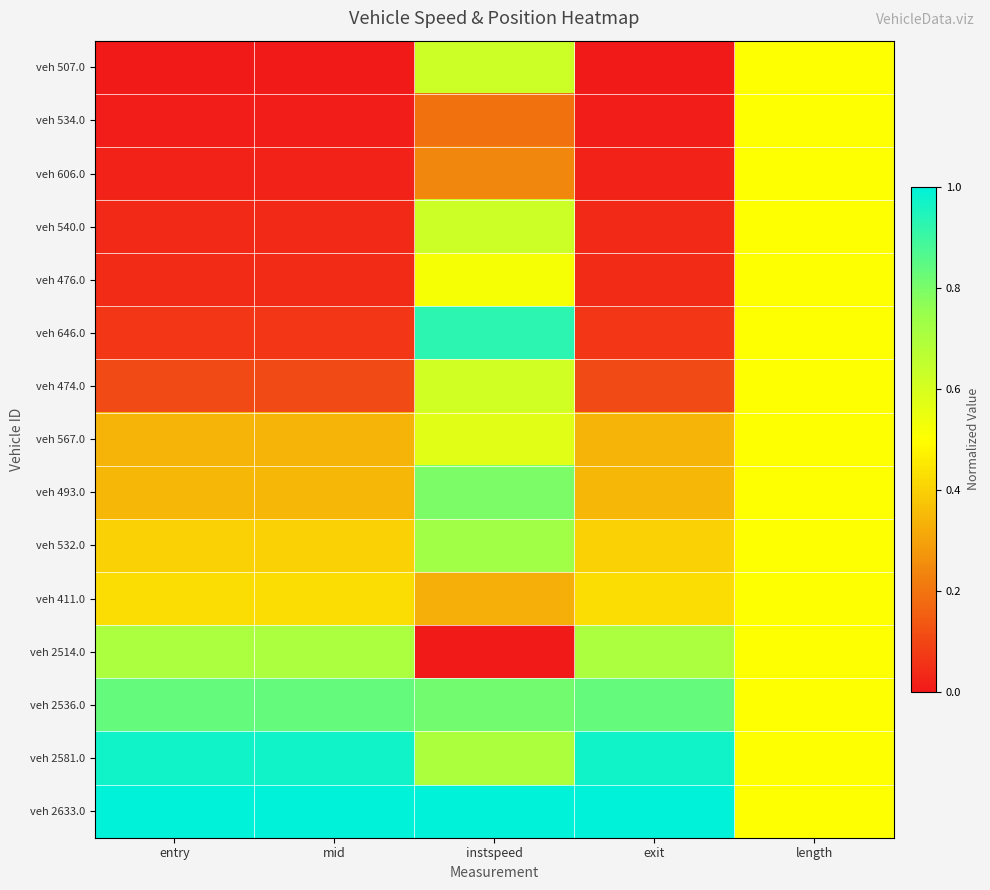

Which series has the largest total across all categories?

veh 2633.0